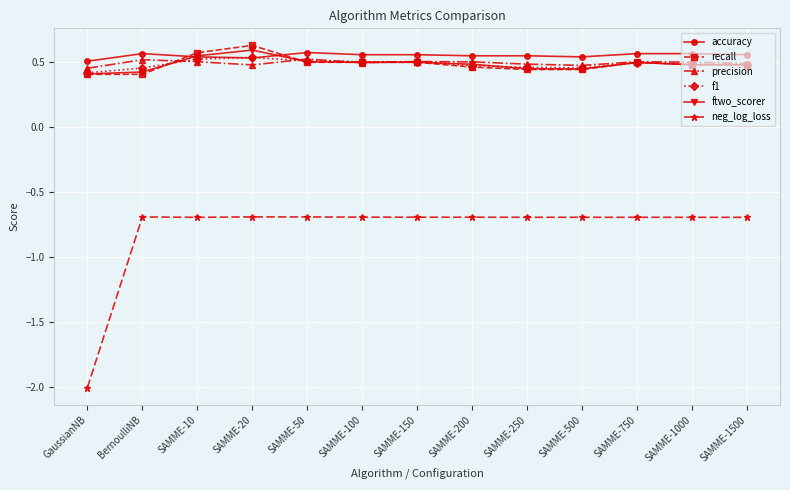

What is the smallest value displayed?

-2.0